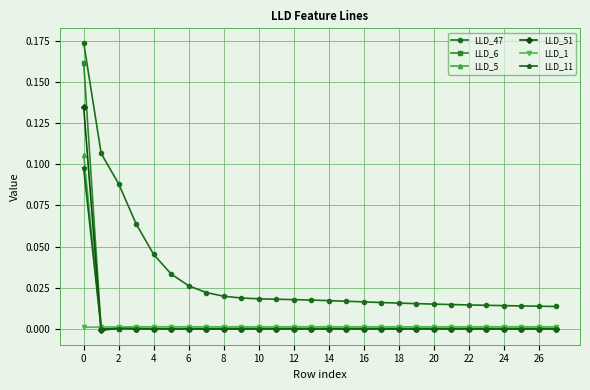

Which series has the largest total across all categories?

LLD_47